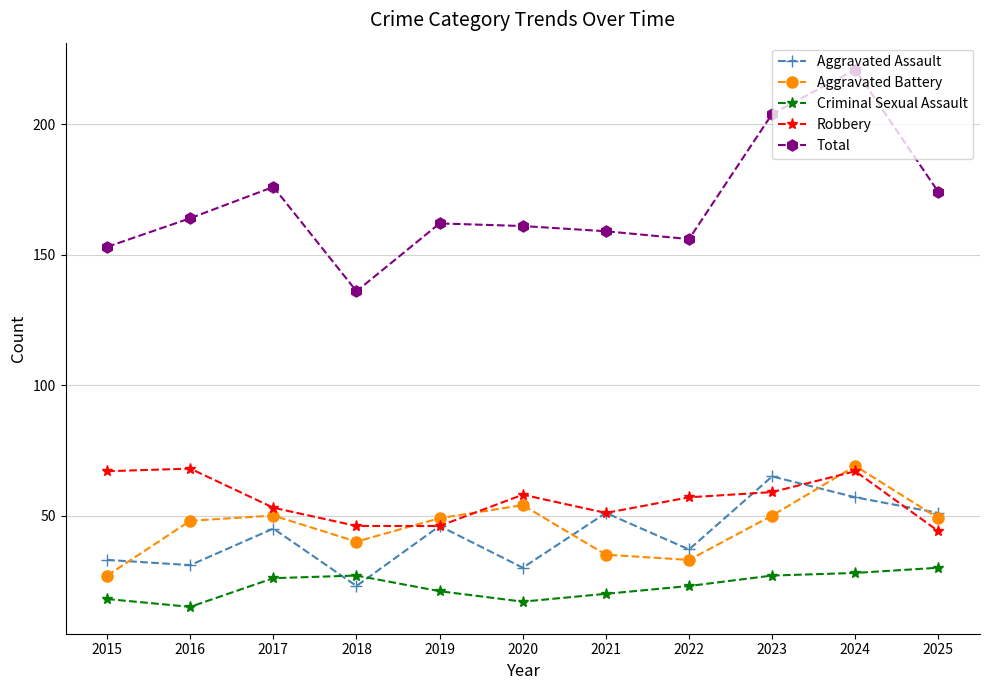

Which series changed the most between 2020 and 2023?

Total